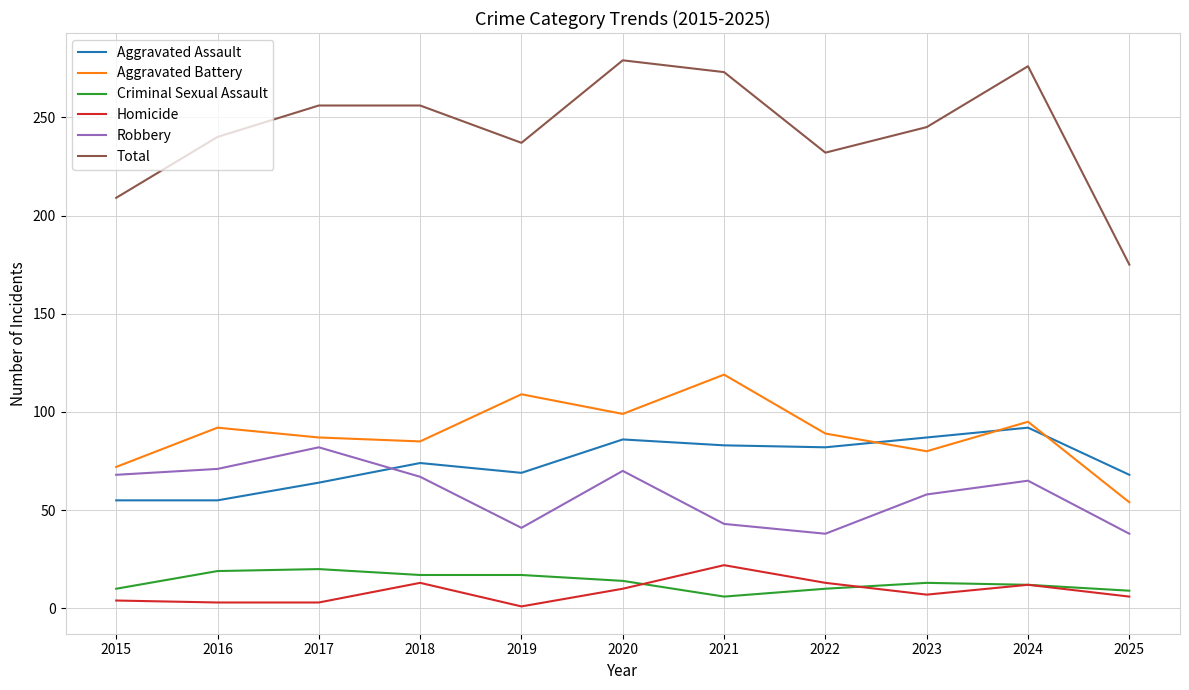

Is it true that Total equals 256 at 2018?

True